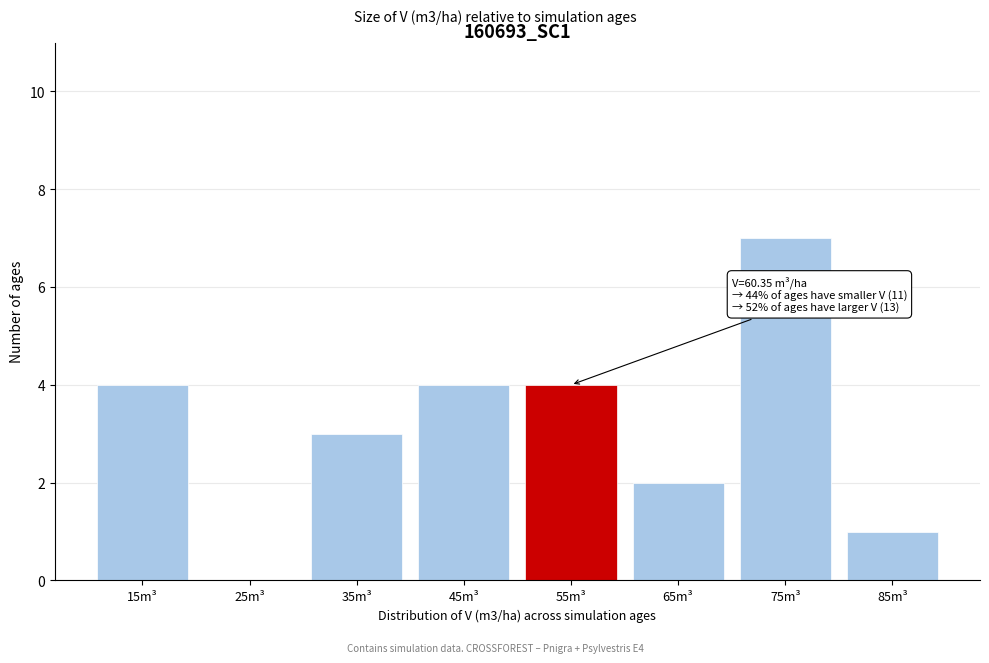

Reading left to right, extract all data points from this chart.

15m³=4	25m³=0	35m³=3	45m³=4	55m³=4	65m³=2	75m³=7	85m³=1